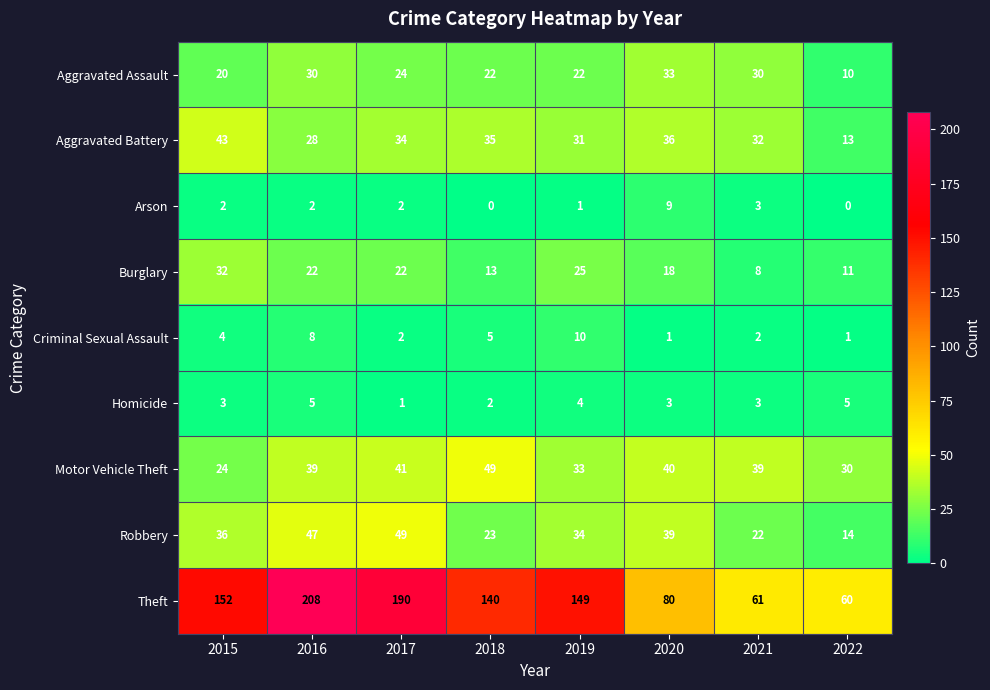

True or false: Motor Vehicle Theft has a value of 39 at 2021.

True